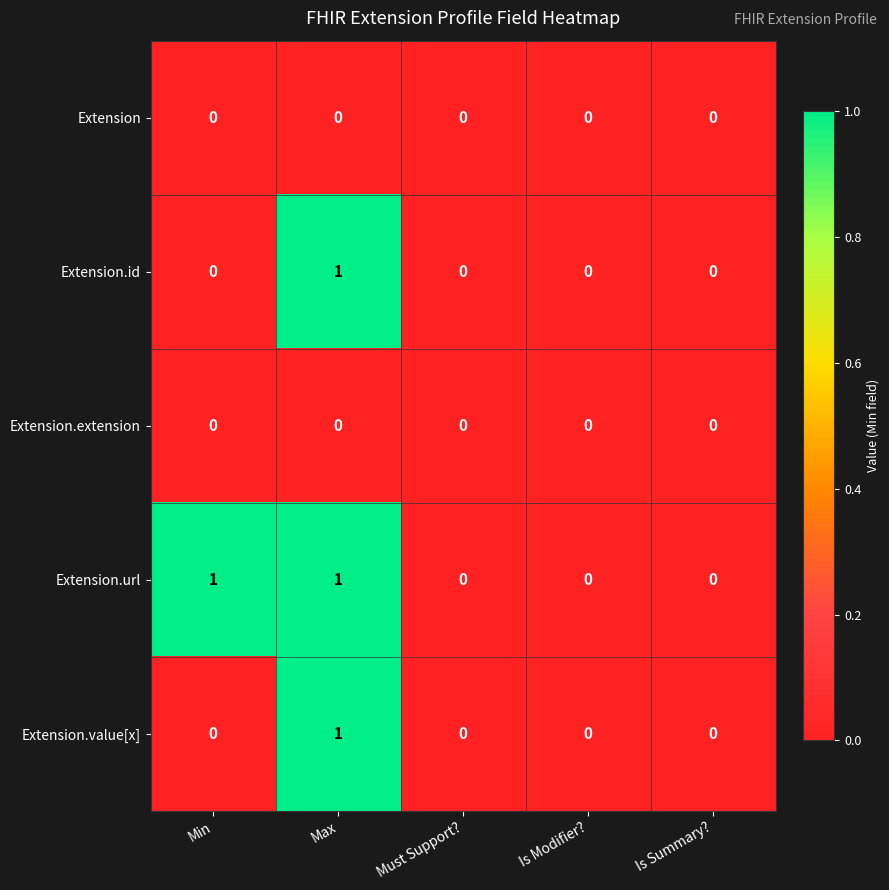

At which category is the sum across all series the highest?

Max